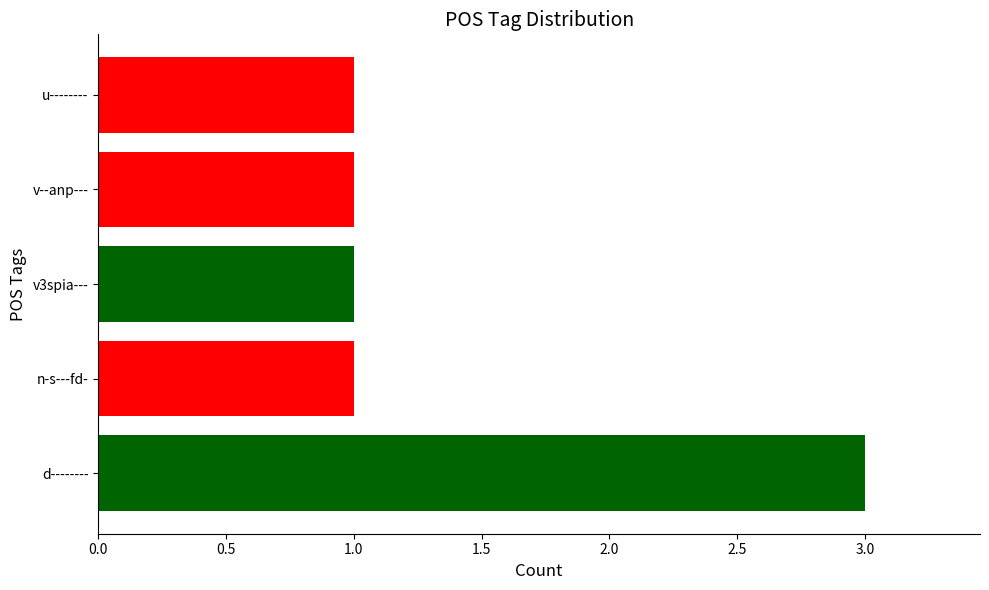

Count the values in the range 1 to 2.

4